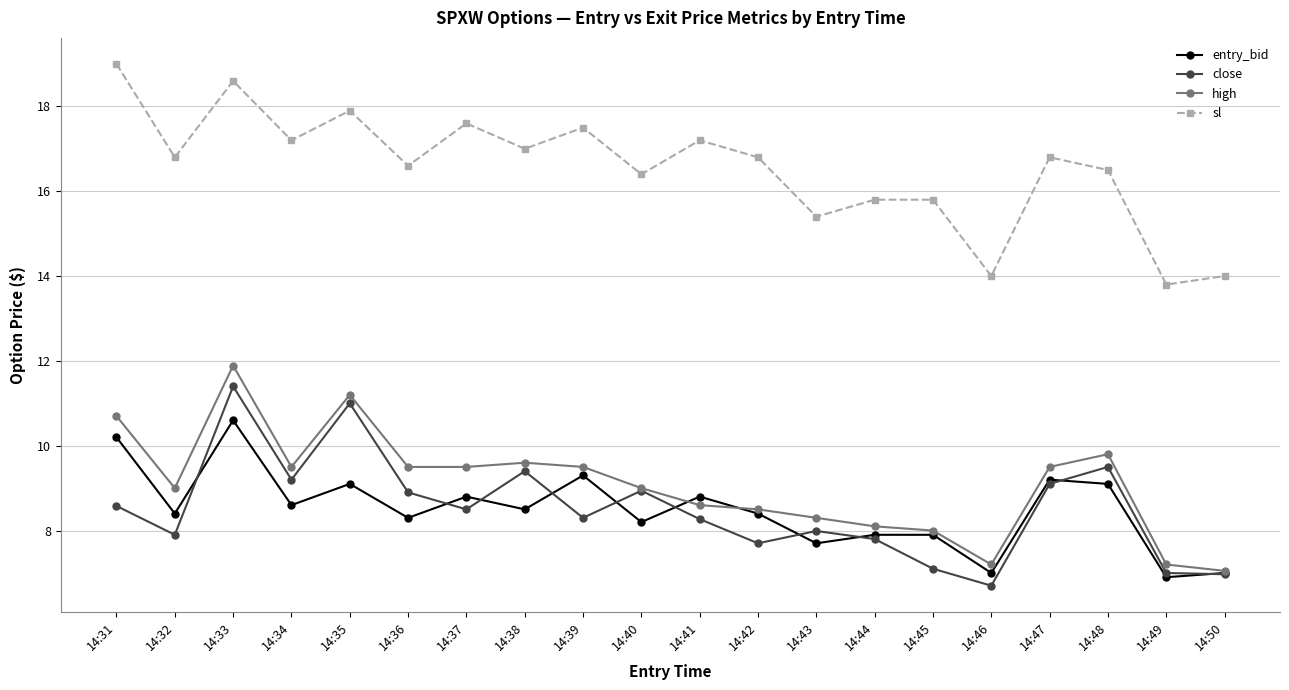

What is the difference between the highest and lowest values at 14:31?

10.4